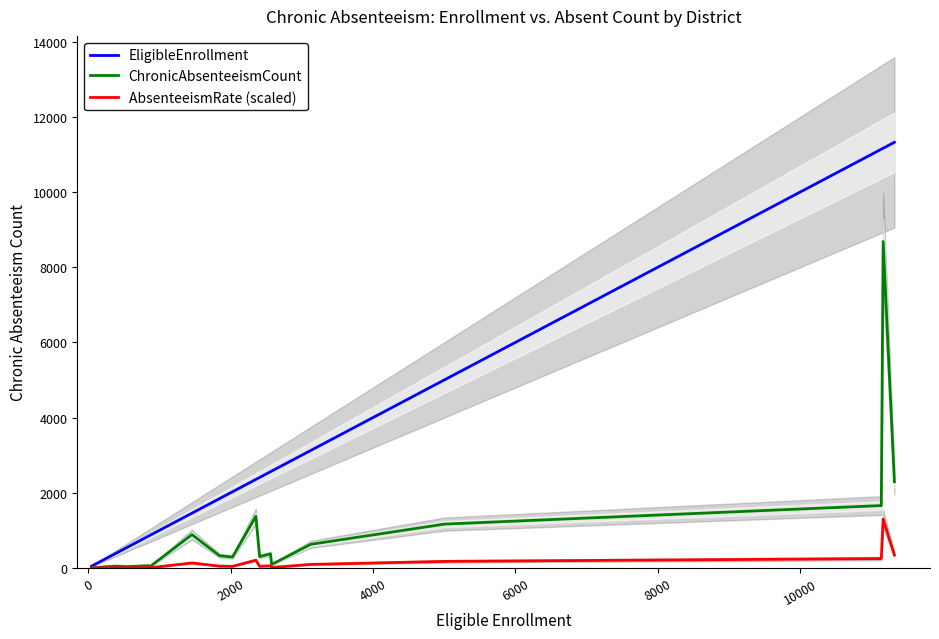

The AbsenteeismRate (scaled) series shows 25.0 at 14. True or false?

False